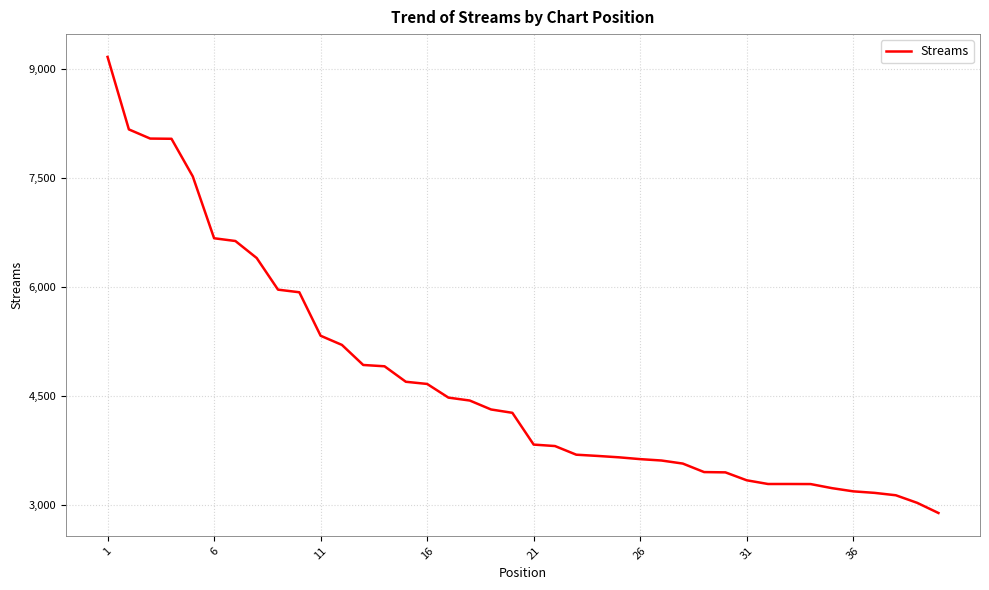

What is the difference between the maximum and minimum values?

6273